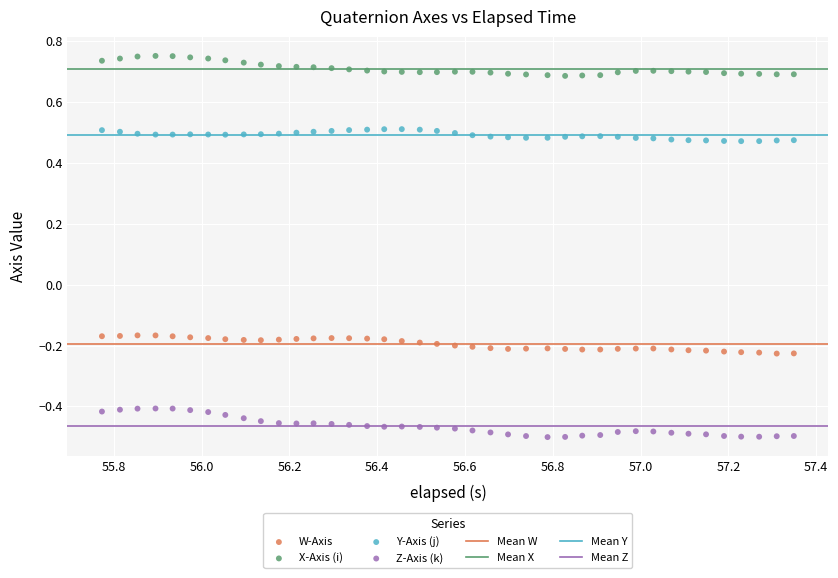

Which series contains the highest Y value?

X-Axis (i)